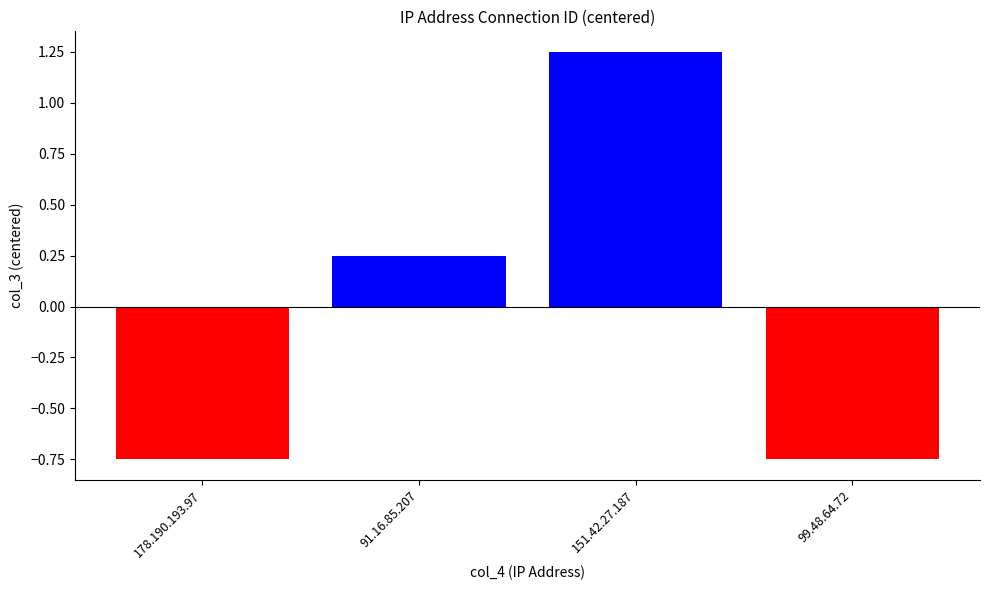

Does the chart contain any negative values?

Yes